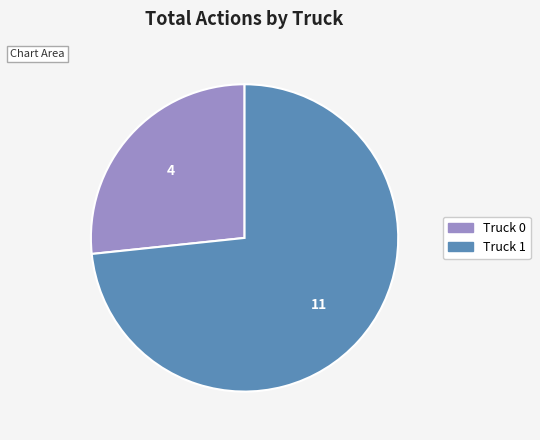

How many slices are in this pie chart?

2